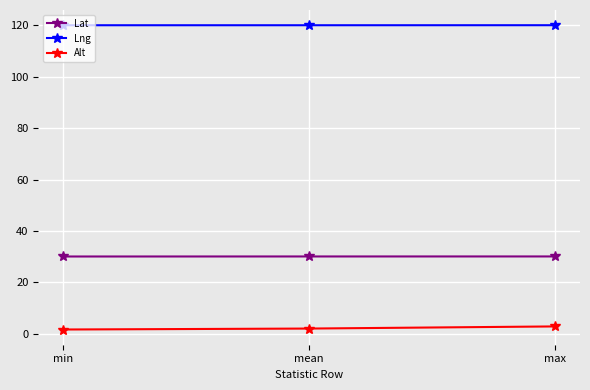

At mean, list the series in order from largest to smallest.

Lng, Lat, Alt